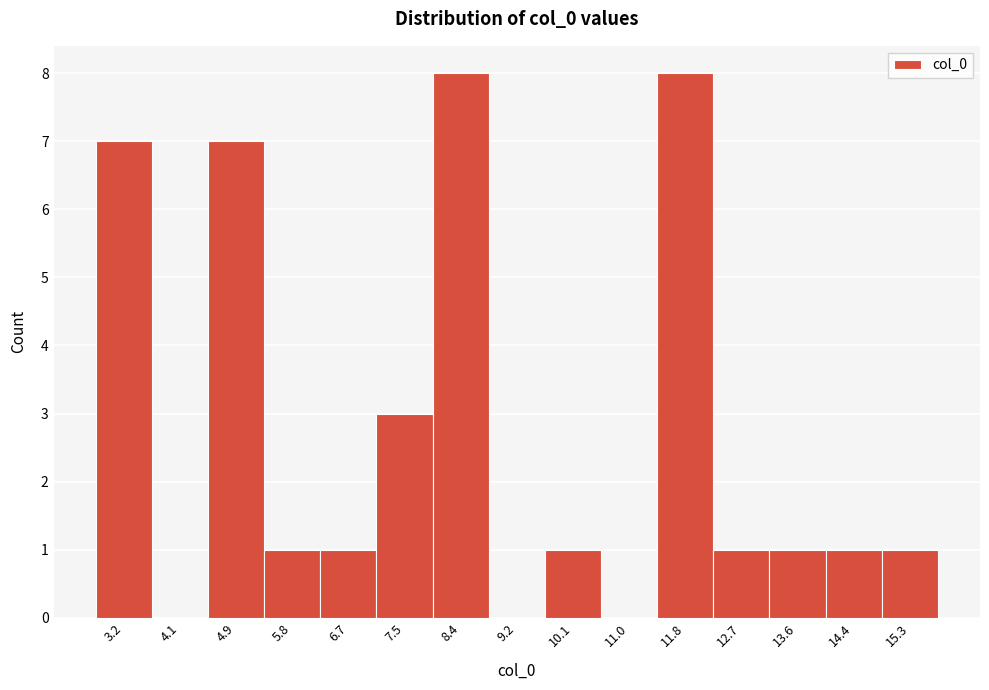

Reading left to right, extract all data points from this chart.

3.2=7	4.1=0	4.9=7	5.8=1	6.7=1	7.5=3	8.4=8	9.2=0	10.1=1	11.0=0	11.8=8	12.7=1	13.6=1	14.4=1	15.3=1